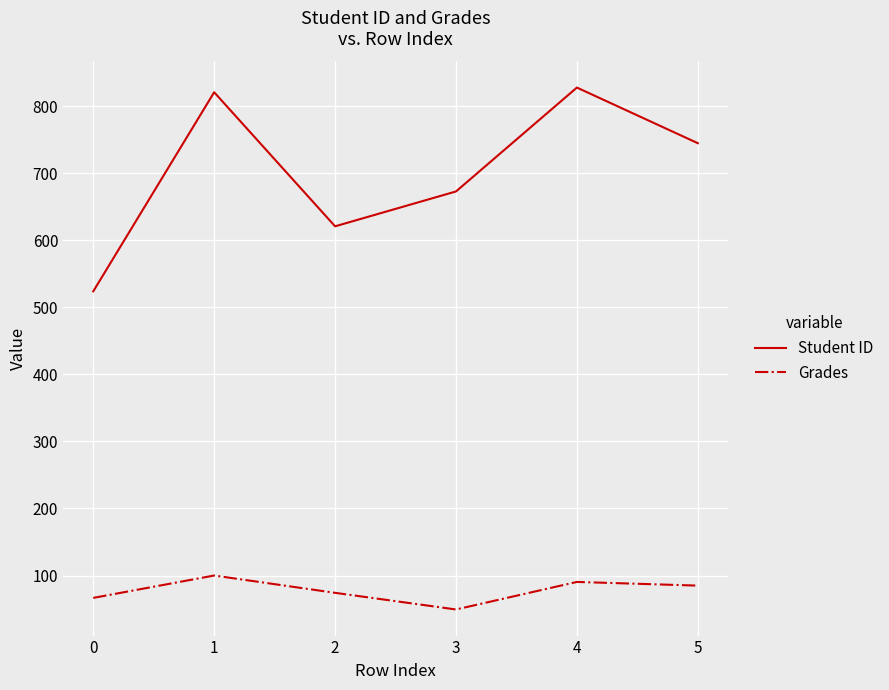

Is this an area chart (filled region under the line)?

No